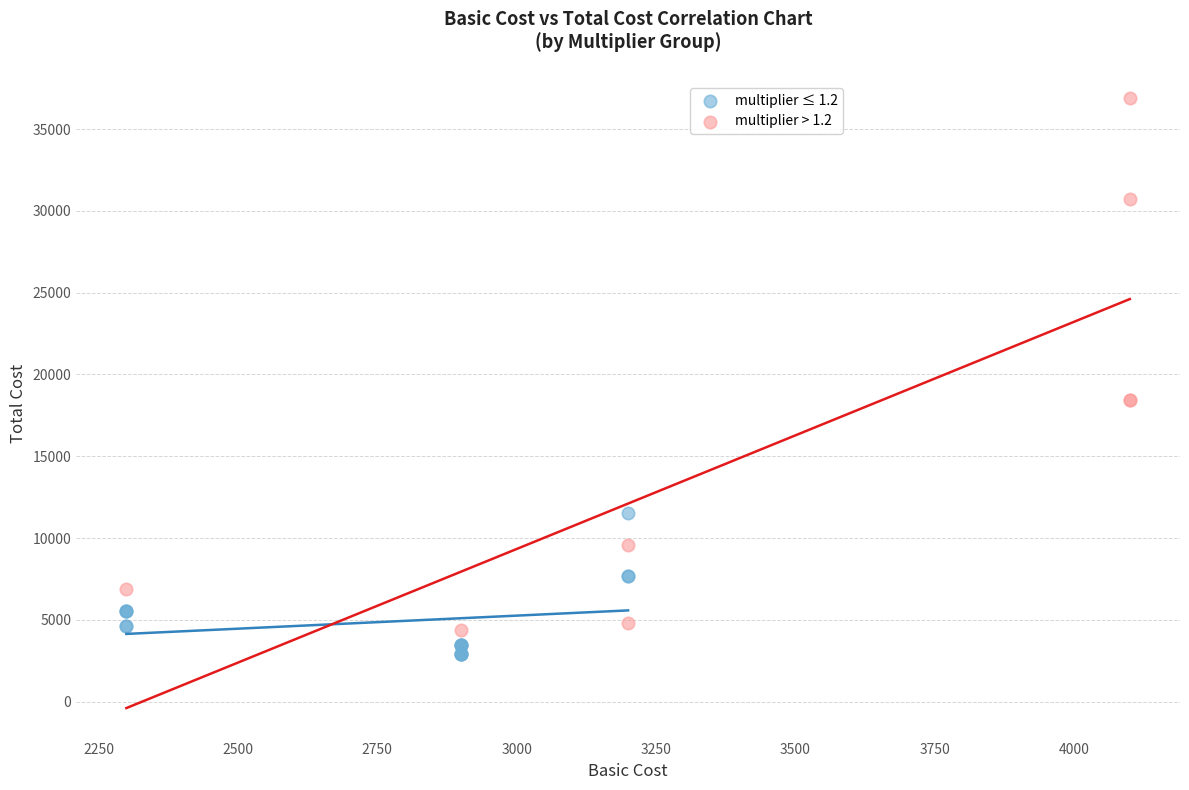

What are all the series names shown in the legend?

multiplier ≤ 1.2, multiplier > 1.2